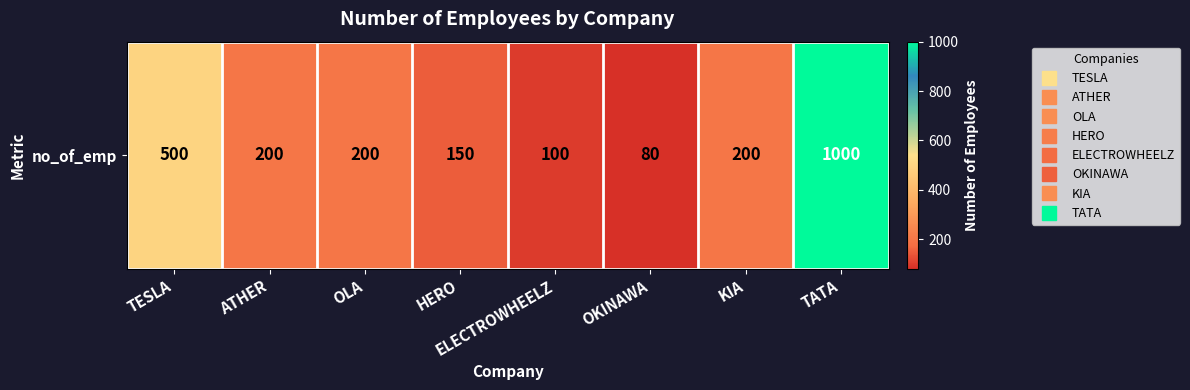

What is the greatest value displayed?

1000